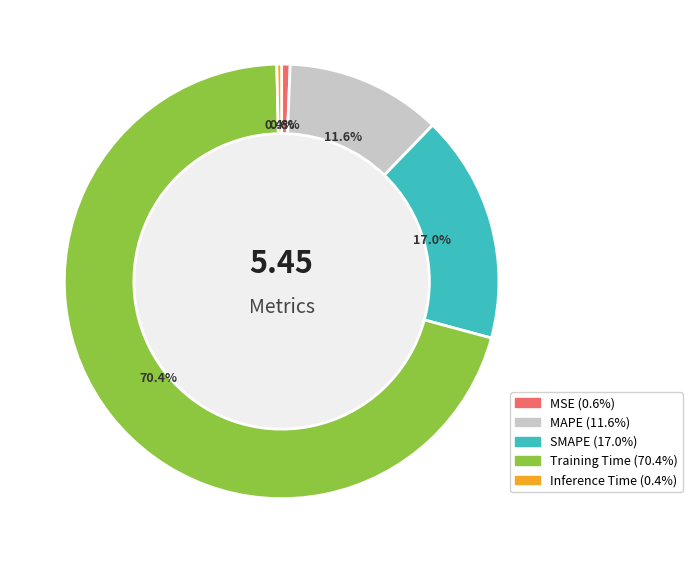

How many slices are in this pie chart?

5